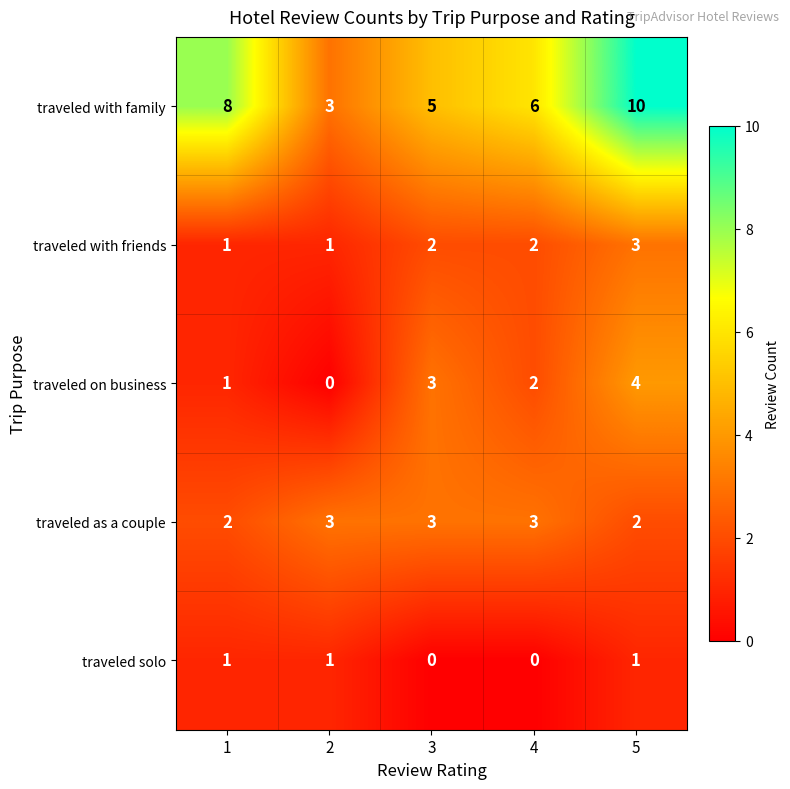

What is the average value of the traveled as a couple series?

3